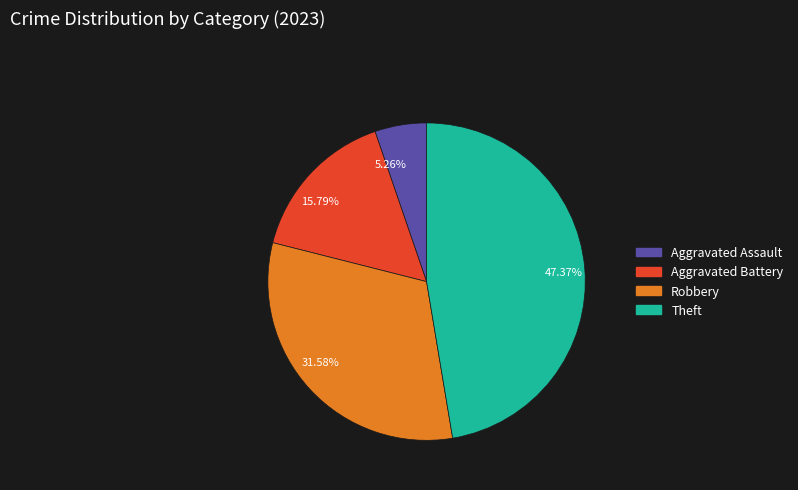

Do 5.26% and 31.58% together represent more than half of the pie?

No